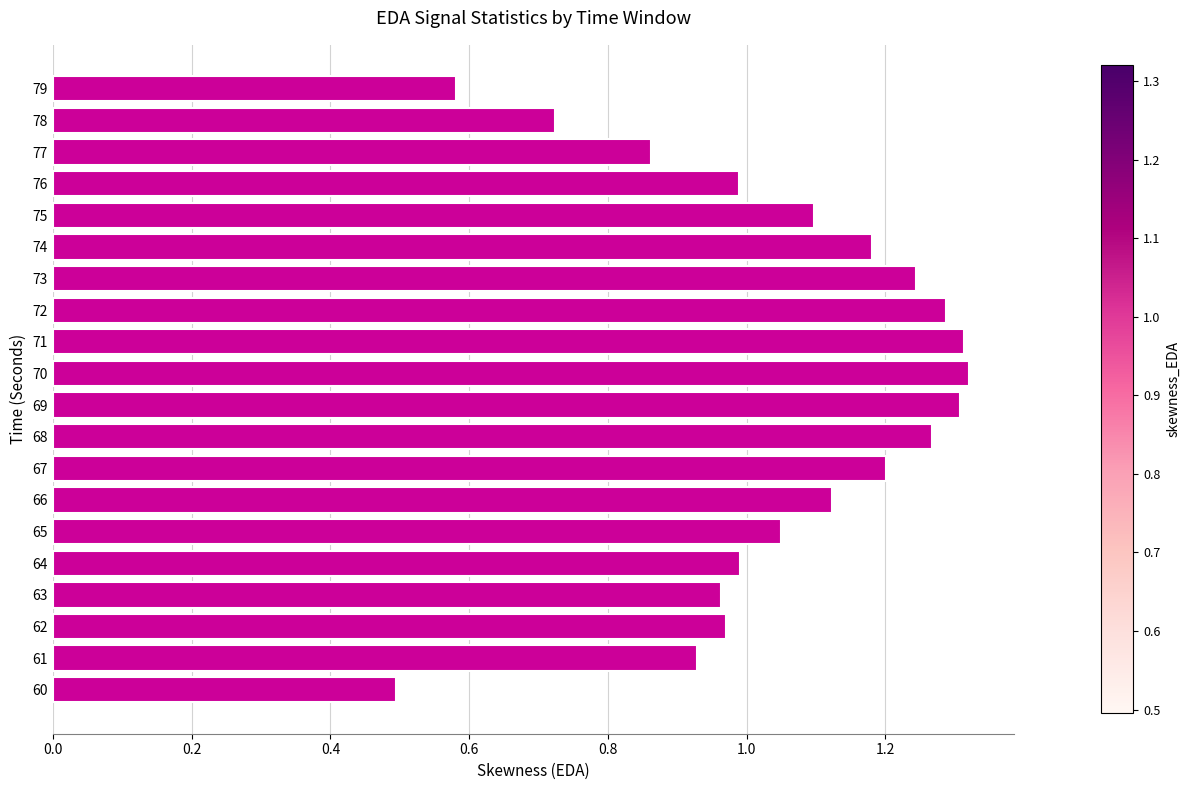

What is the change in value from 72 to 79?

-0.7